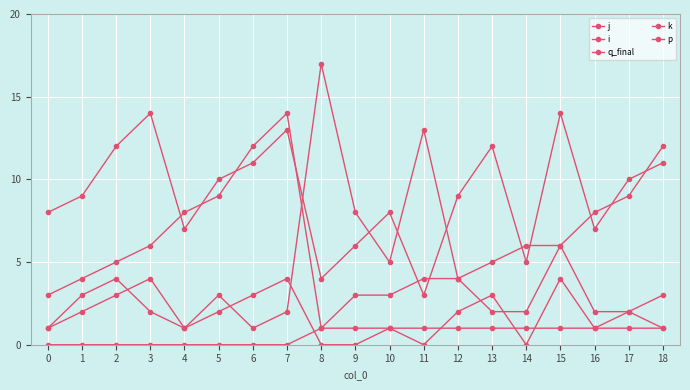

How many lines are shown in the chart?

5